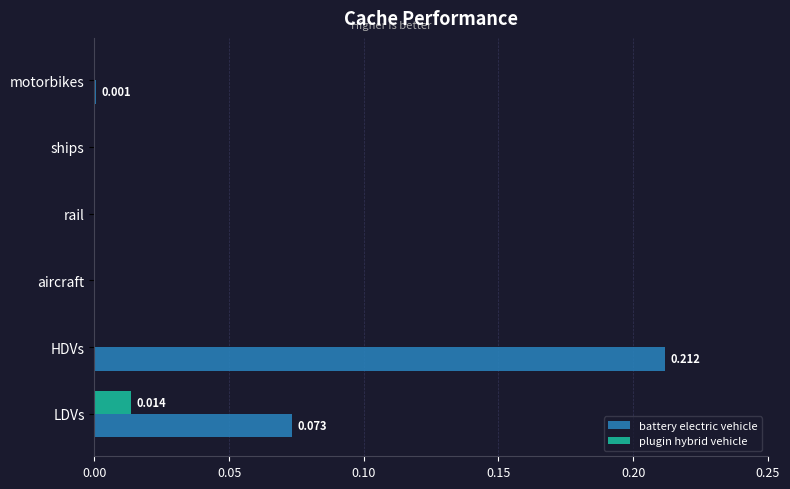

At which category is the sum across all series the highest?

HDVs